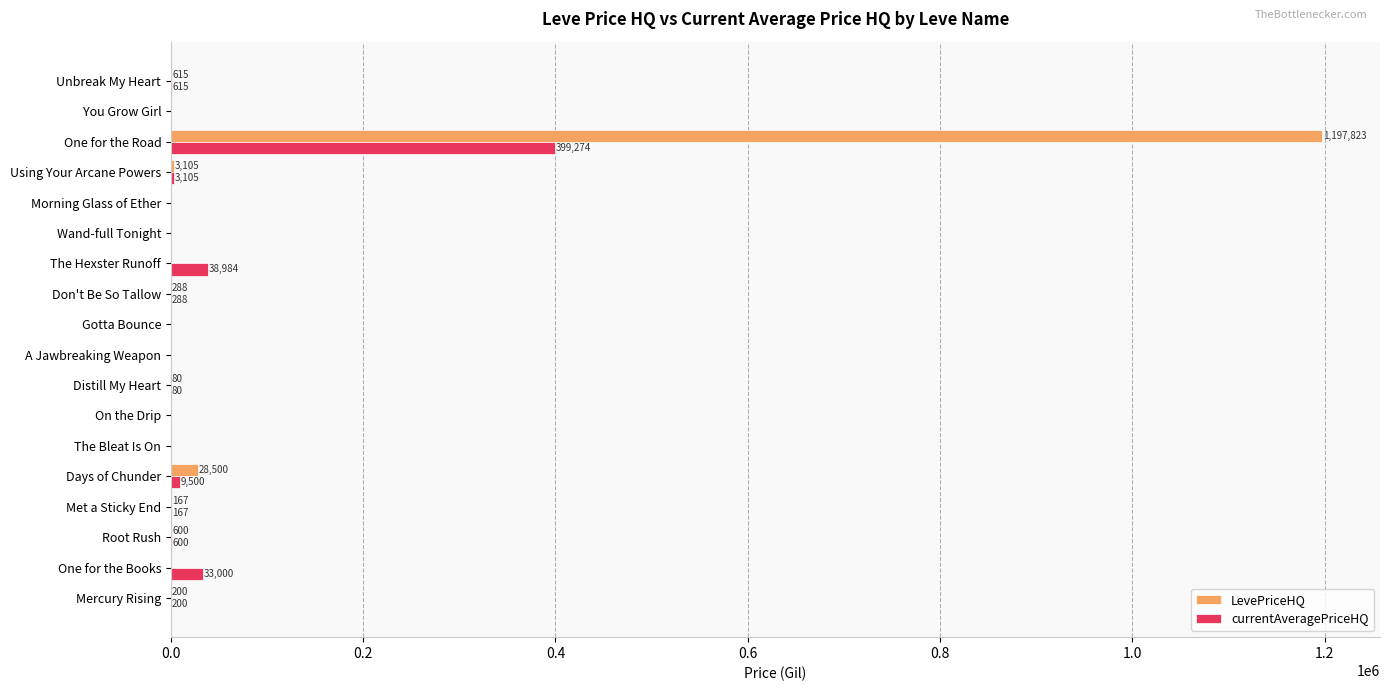

True or false: LevePriceHQ has a value of 287.5 at Don't Be So Tallow.

True